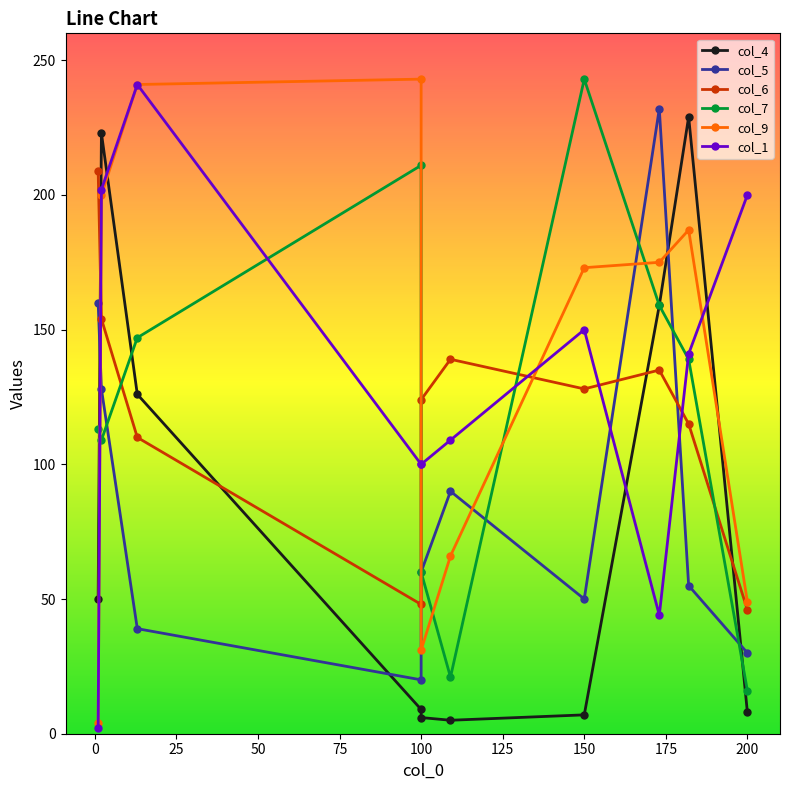

What is the total value across all series at 100?

631